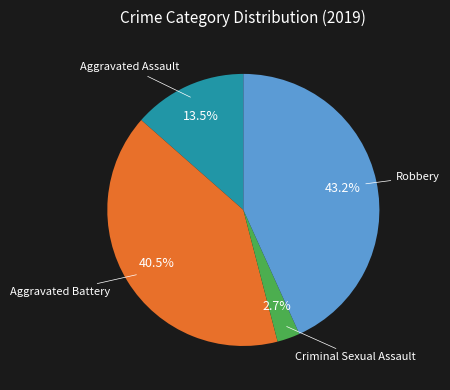

Is there a majority slice in this chart?

No